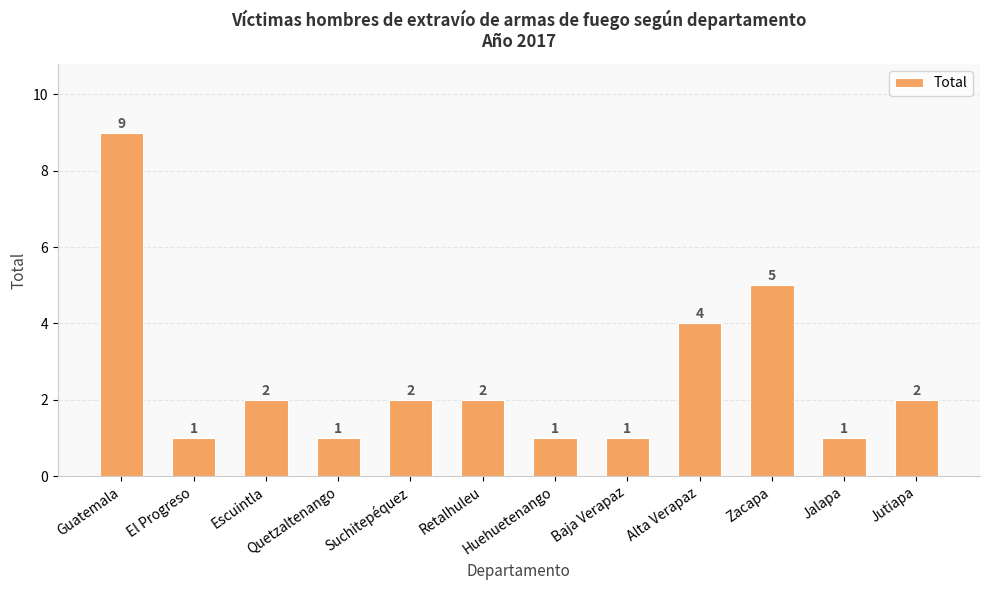

What is the sum of all values?

31